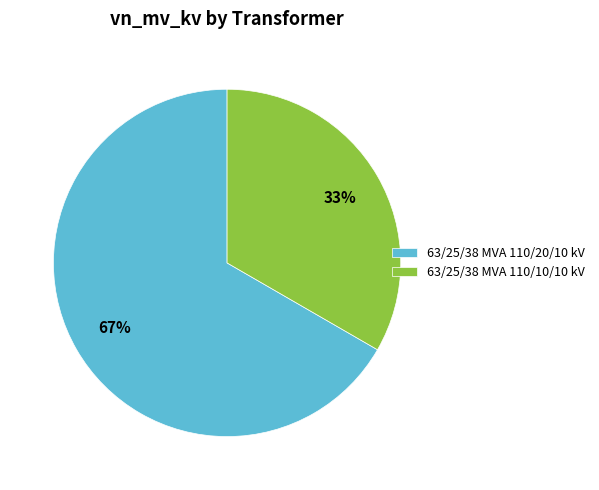

Count the number of slices in the pie.

2